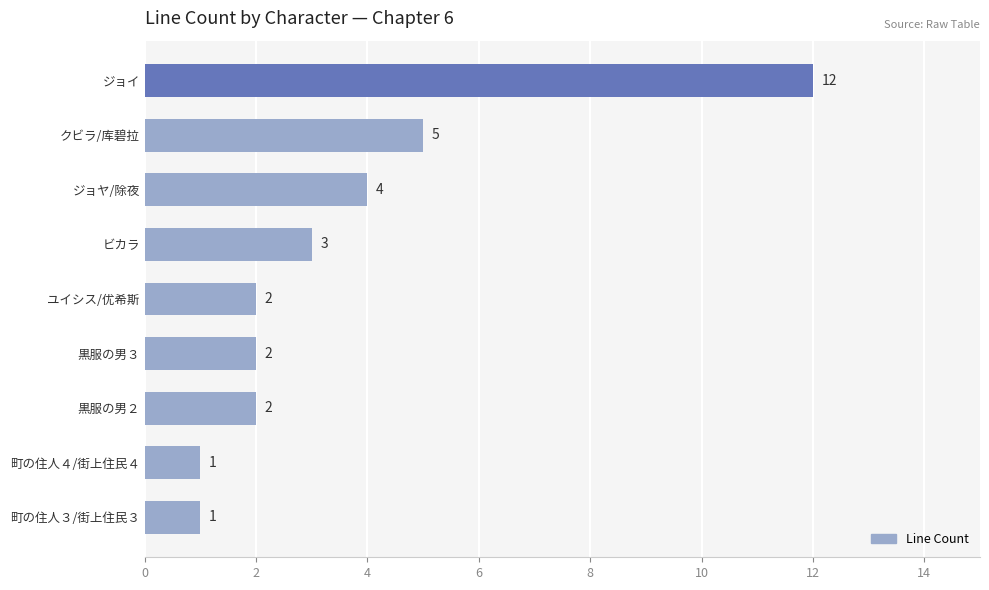

Between ジョイ and ジョヤ/除夜, which is larger?

ジョイ